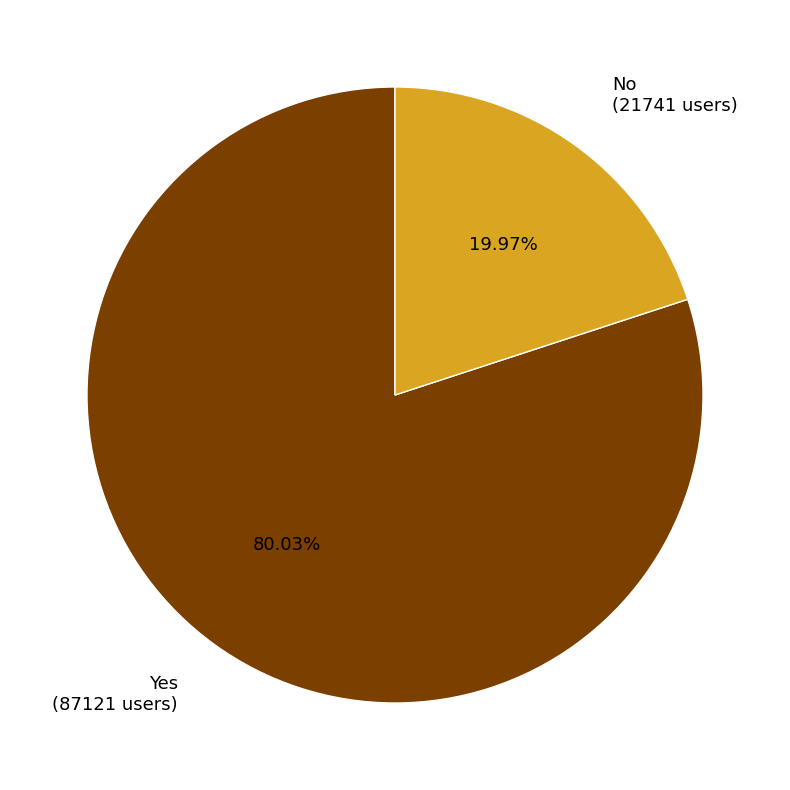

What is the smallest slice in the pie chart?

No